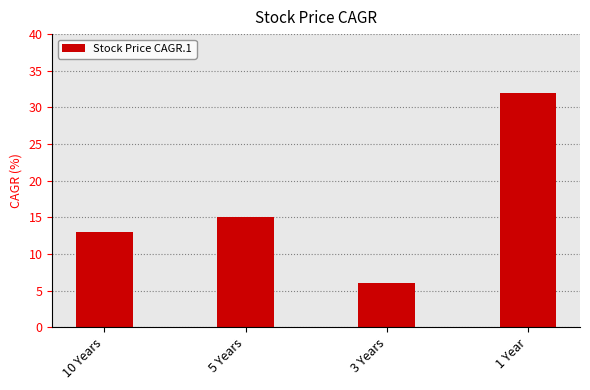

What is the difference between the values at 10 Years and 3 Years?

7